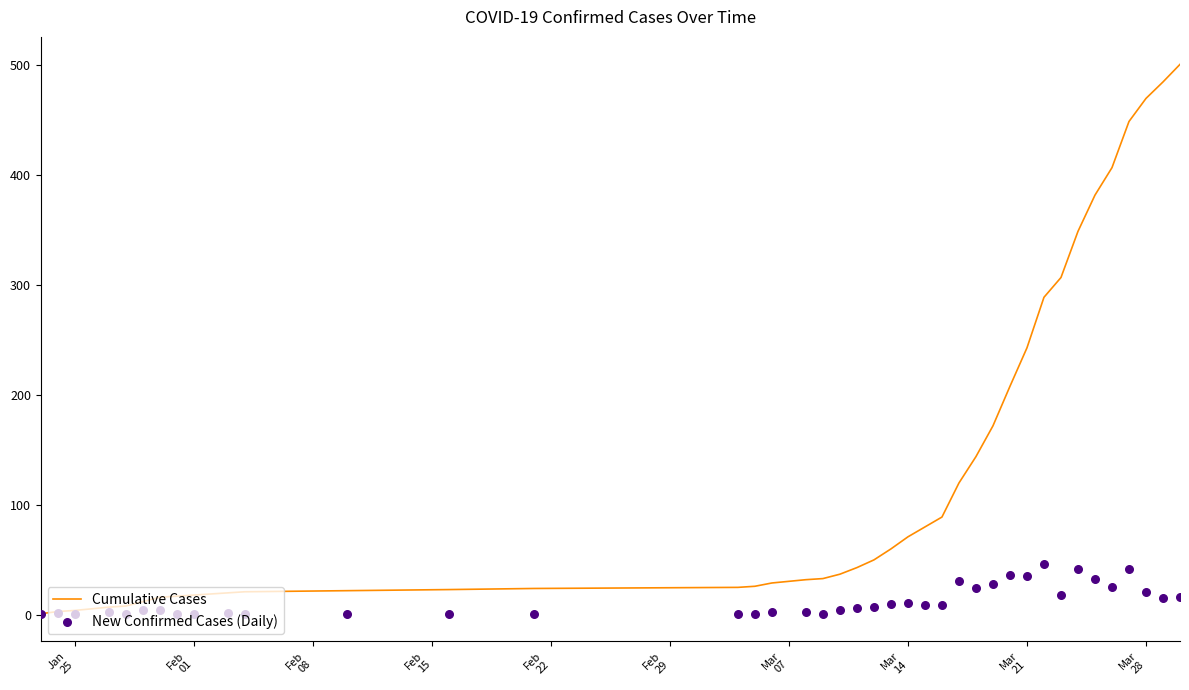

Is the value of New Confirmed Cases (Daily) at 26 greater than the value of Cumulative Cases at Feb
22?

Yes